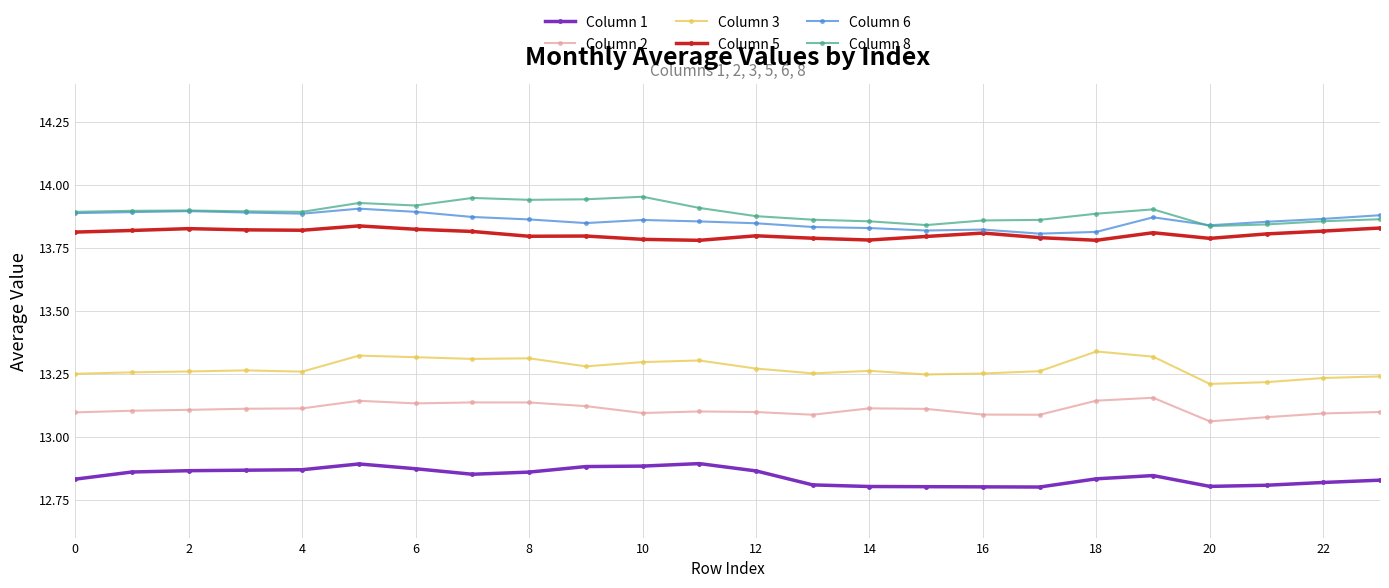

True or false: Column 2 and Column 3 intersect in this chart.

False